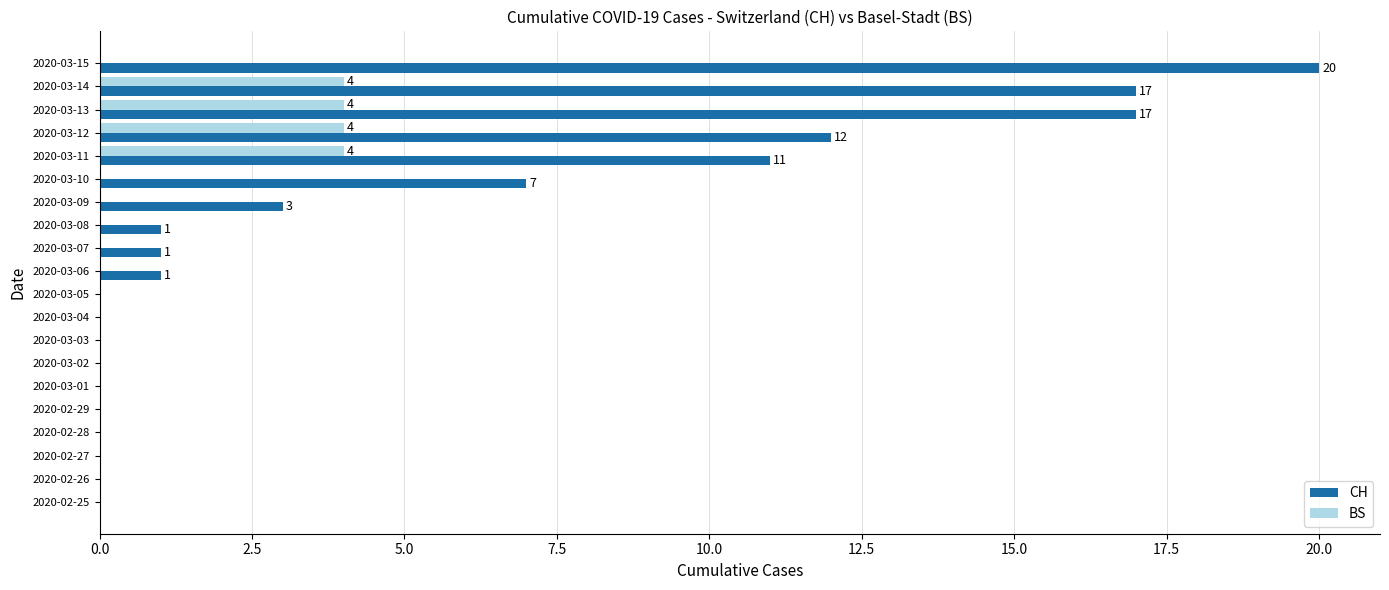

Which category has the highest value across all series?

2020-03-15